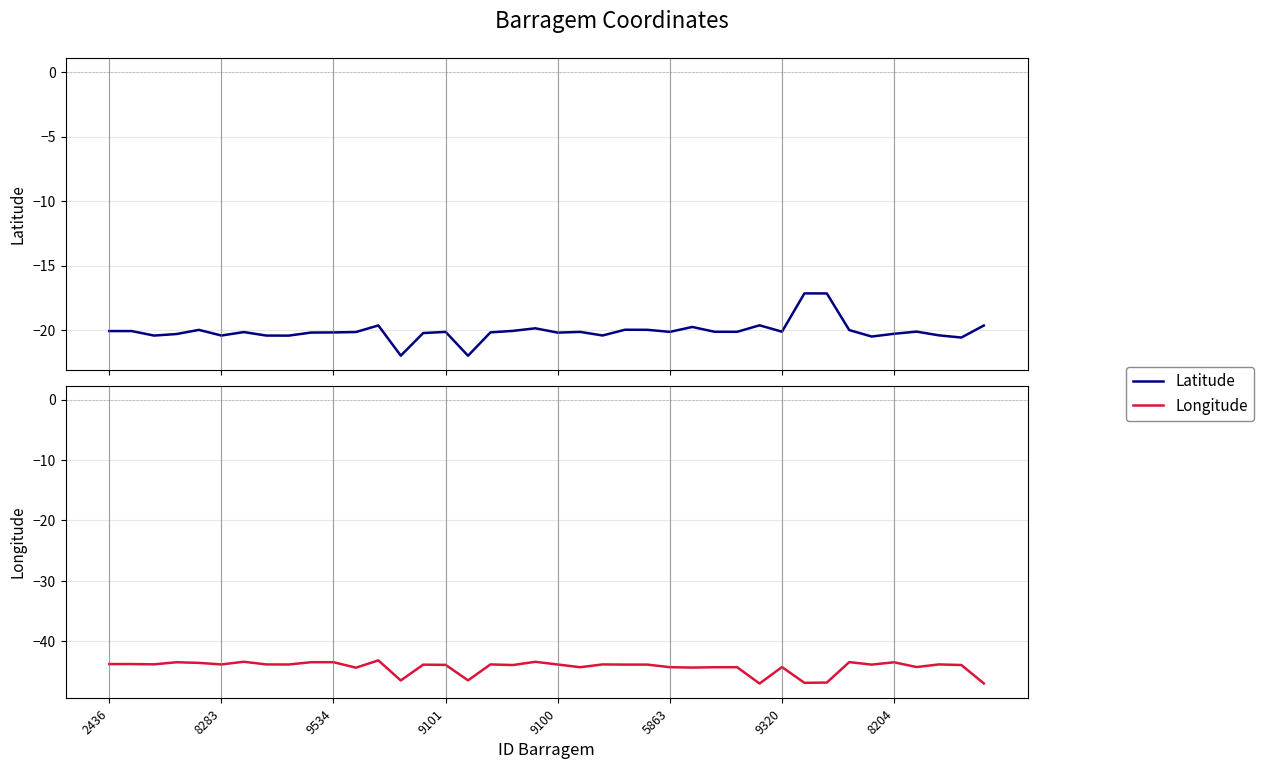

Does the chart have visible grid lines?

Yes